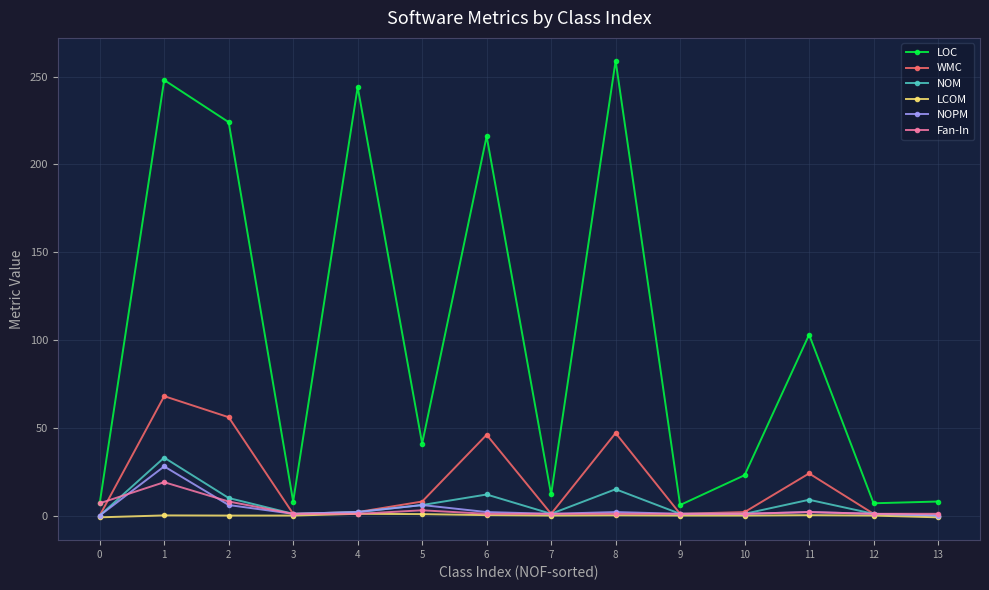

Count the number of data series in this chart.

6